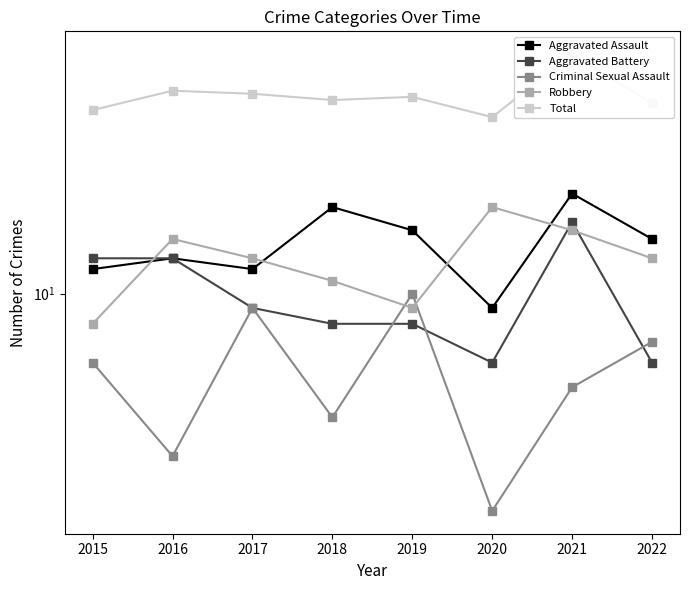

What is the greatest value displayed?

59